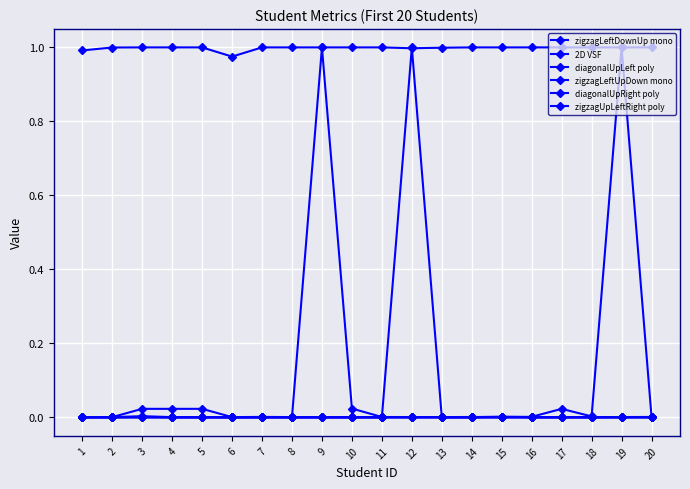

Rank the series by their maximum value, from highest to lowest.

zigzagLeftDownUp mono, diagonalUpRight poly, 2D VSF, zigzagLeftUpDown mono, zigzagUpLeftRight poly, diagonalUpLeft poly